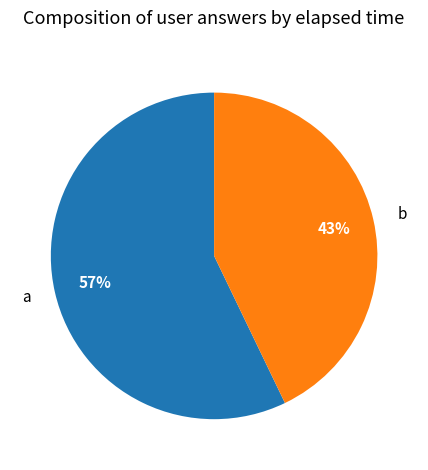

Combined, do b and a account for over 50%?

Yes